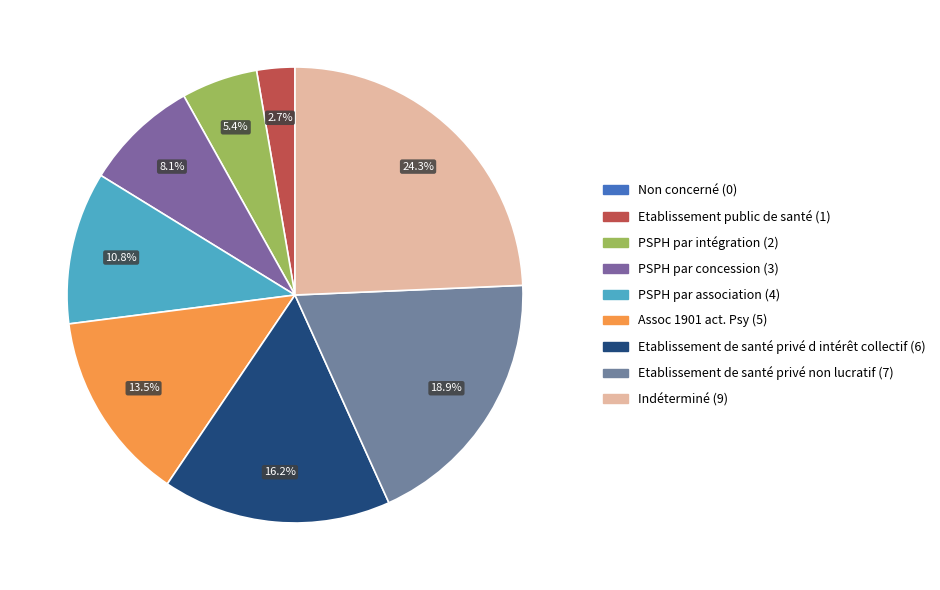

How many segments does this pie chart have?

9